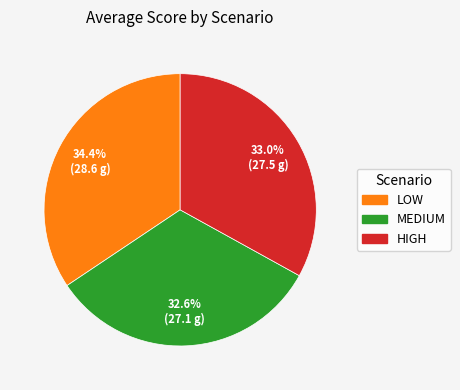

Does any single category account for the majority?

No